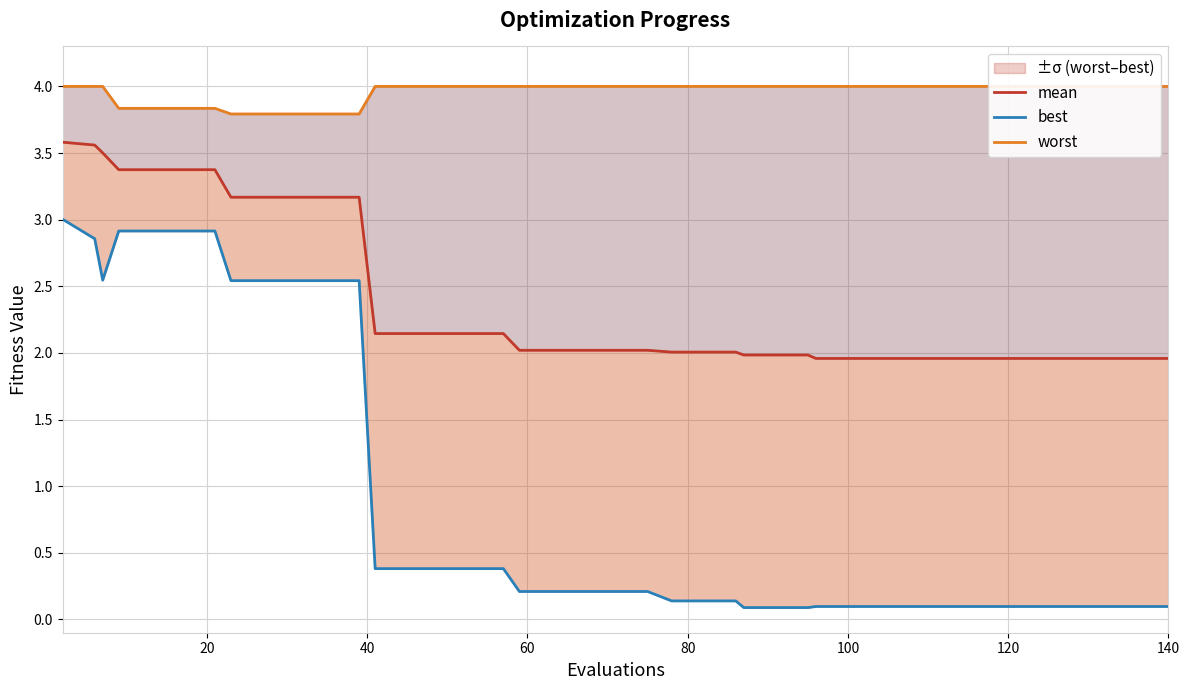

What is the smallest value displayed?

0.1